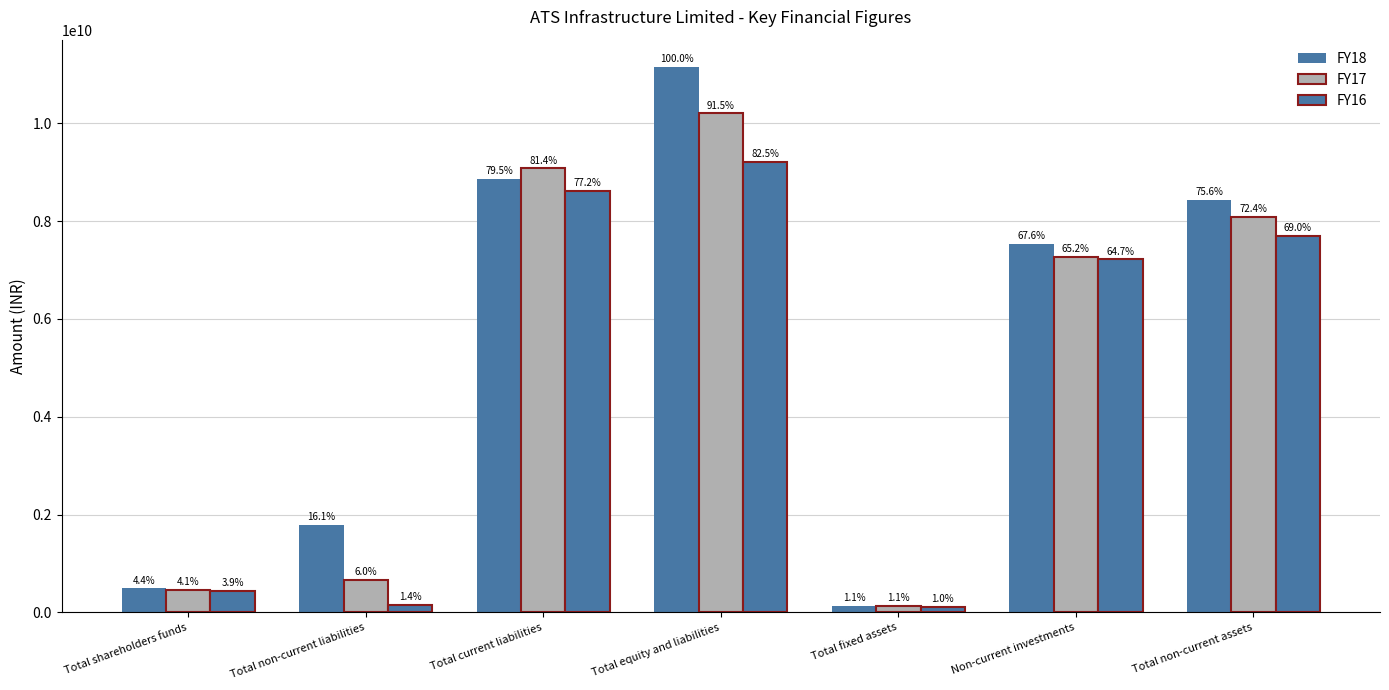

Reading right to left, transcribe all the data shown in this chart.

FY18: Total non-current assets=8432057288	Non-current investments=7537337964	Total fixed assets=127672976	Total equity and liabilities=11152060359	Total current liabilities=8869604188	Total non-current liabilities=1794409424	Total shareholders funds=488046747
FY17: Total non-current assets=8079341863	Non-current investments=7267337965	Total fixed assets=125967812	Total equity and liabilities=10201745097	Total current liabilities=9075843123	Total non-current liabilities=667859003	Total shareholders funds=458042971
FY16: Total non-current assets=7695709838	Non-current investments=7216537325	Total fixed assets=108190422	Total equity and liabilities=9204293797	Total current liabilities=8614181227	Total non-current liabilities=154023270	Total shareholders funds=436089300